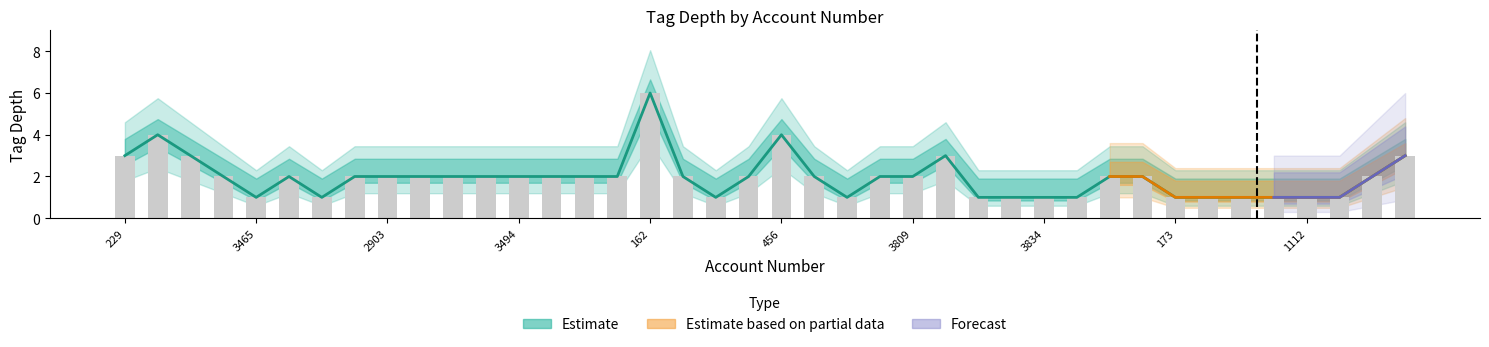

Reading left to right, what are all the values shown in this chart?

tag_depth_low: 3	4	3	2	1	2	1	2	2	2	2	2	2	2	2	2	6	2	1	2	4	2	1	2	2	3	1	1	1	1	2	2	1	1	1	1	1	1	2	3
tag_depth_mid: 3	4	3	2	1	2	1	2	2	2	2	2	2	2	2	2	6	2	1	2	4	2	1	2	2	3	1	1	1	1	2	2	1	1	1	1	1	1	2	3